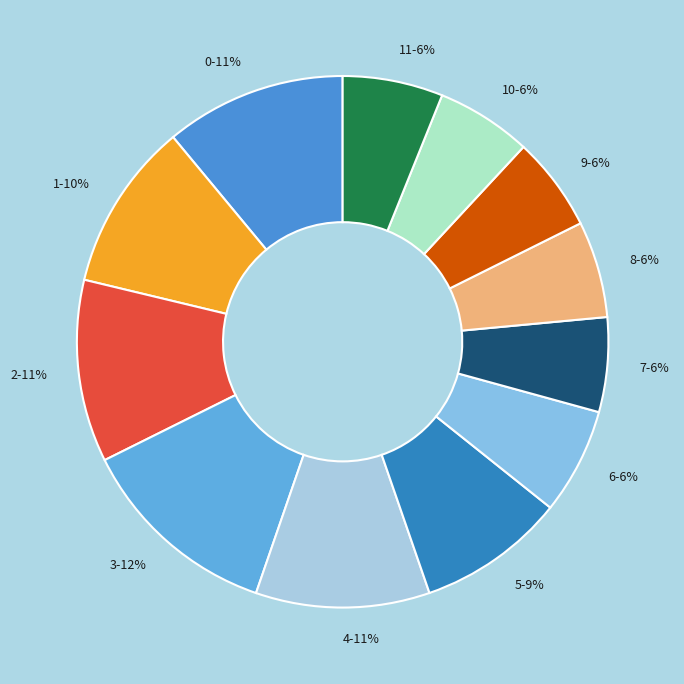

Do 5 and 10 together represent more than half of the pie?

No